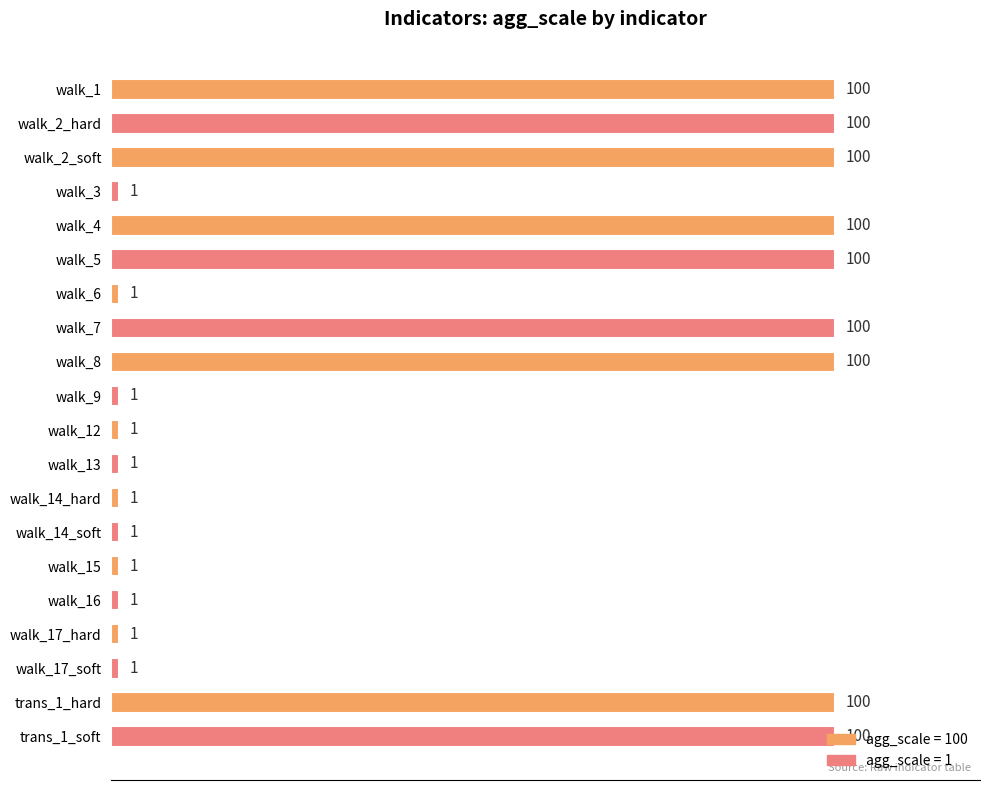

Are the bars horizontal?

Yes